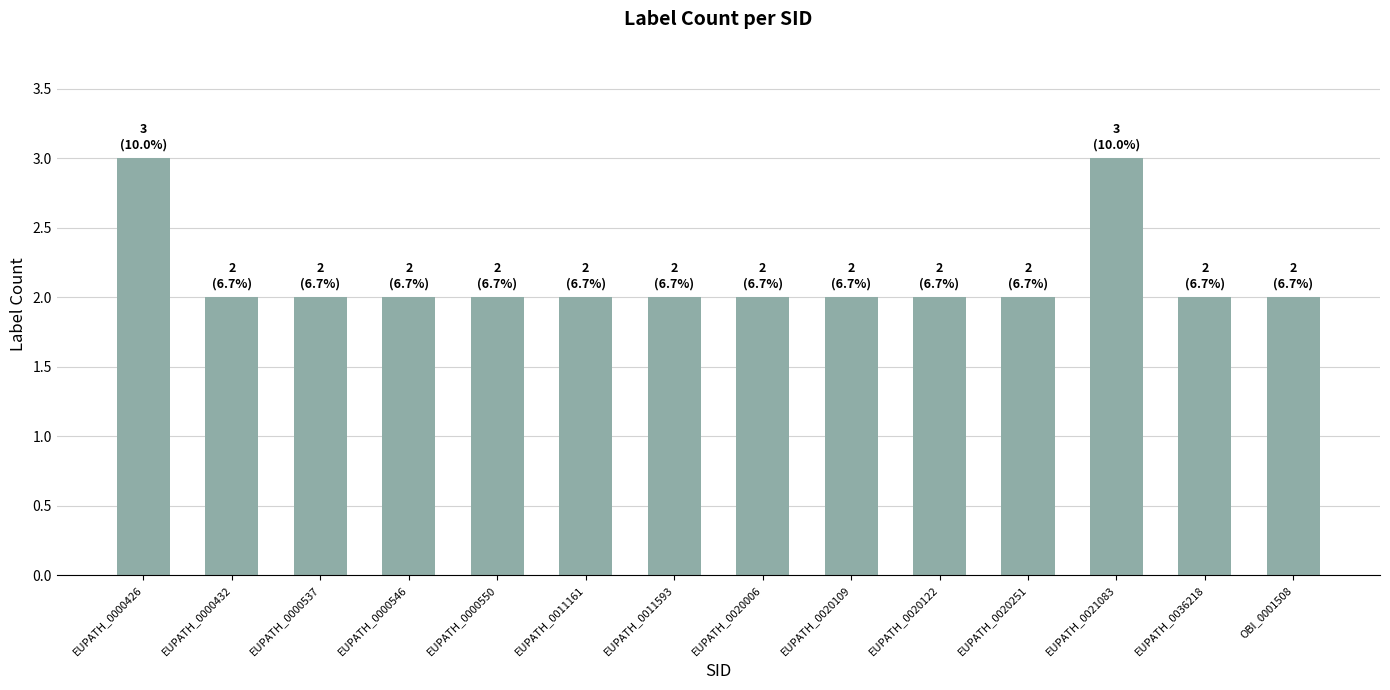

What is the maximum value shown in the chart?

3